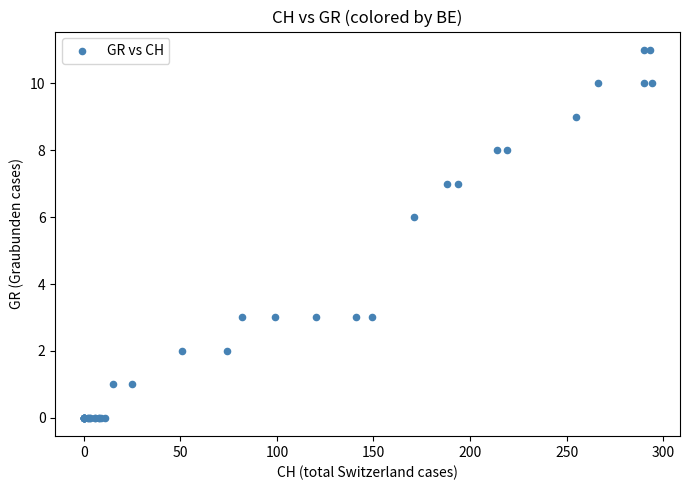

What Y value in the scatter plot is closest to 5?

6